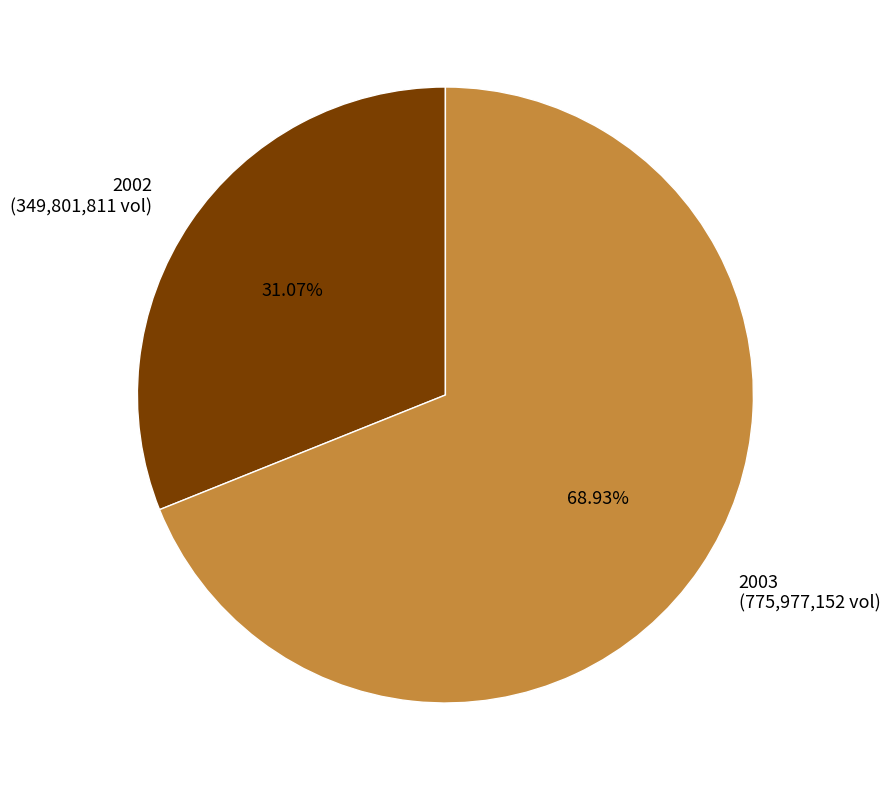

Which has a higher value, 2003 (775,977,152 vol) or 2002 (349,801,811 vol)?

2003 (775,977,152 vol)